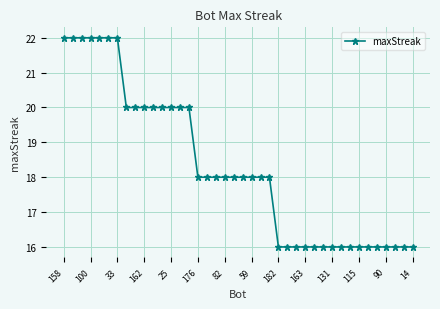

What is the smallest value displayed?

16